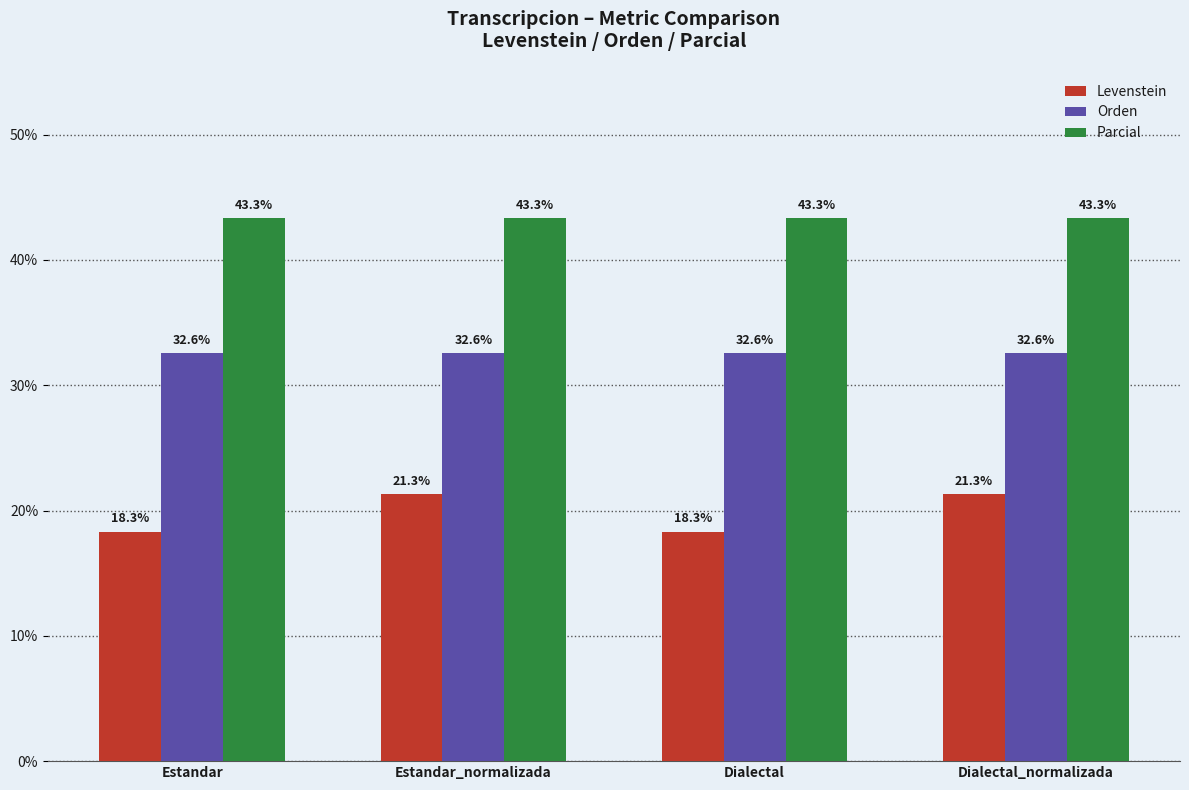

Rank the series at Estandar_normalizada from lowest to highest value.

Levenstein, Orden, Parcial